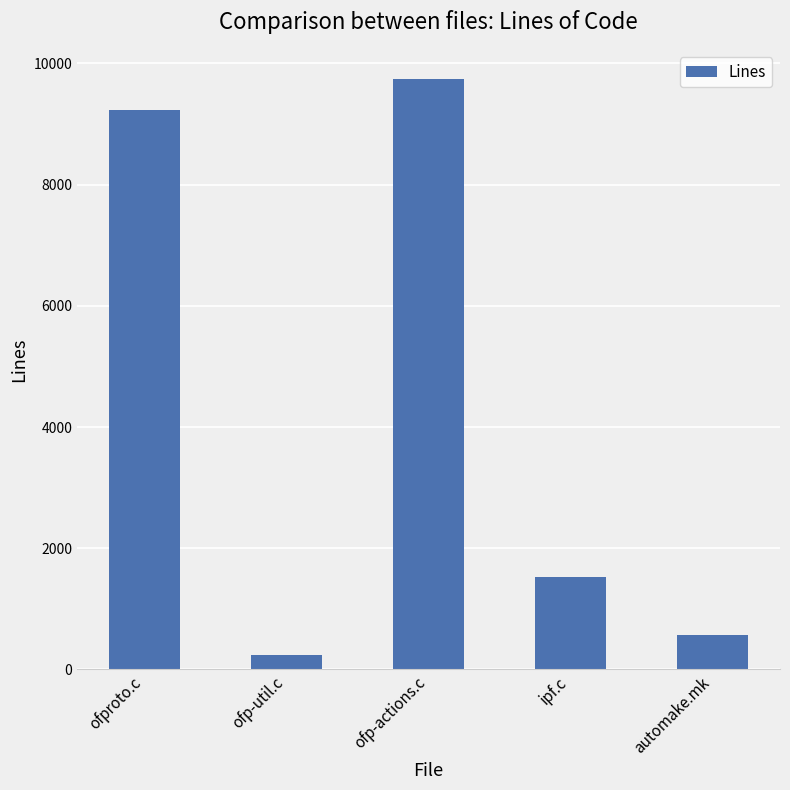

Count the number of categories in the chart.

5